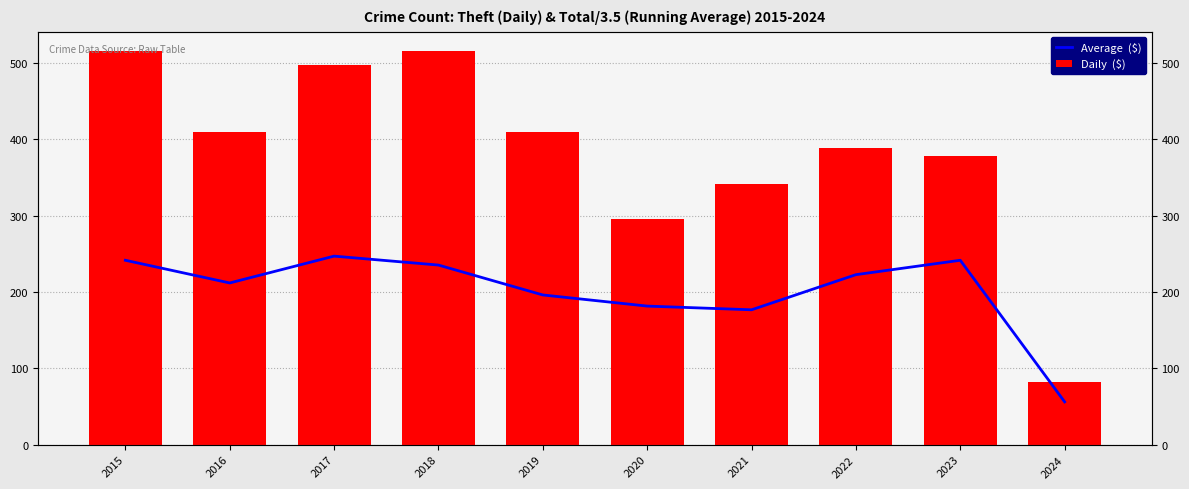

Reading left to right, list all the values displayed in this chart.

Average  ($): 241.4	211.7	246.9	235.1	196.0	181.4	176.6	222.6	241.4	56.0
Daily  ($): 515.0	409.0	497.0	515.0	409.0	296.0	341.0	388.0	378.0	82.0